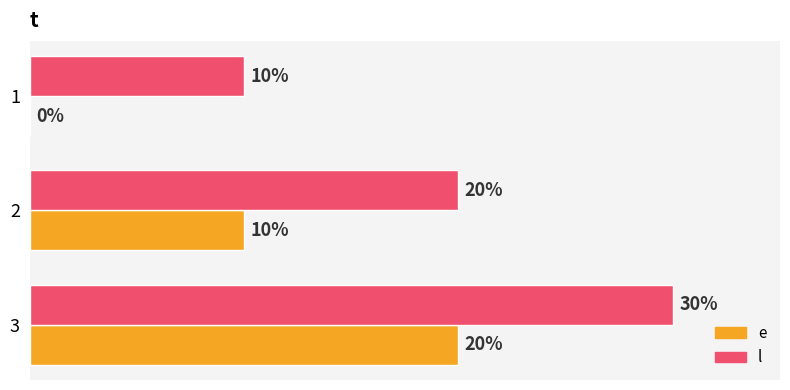

Is the value of e at 3 greater than the value of l at 1?

Yes